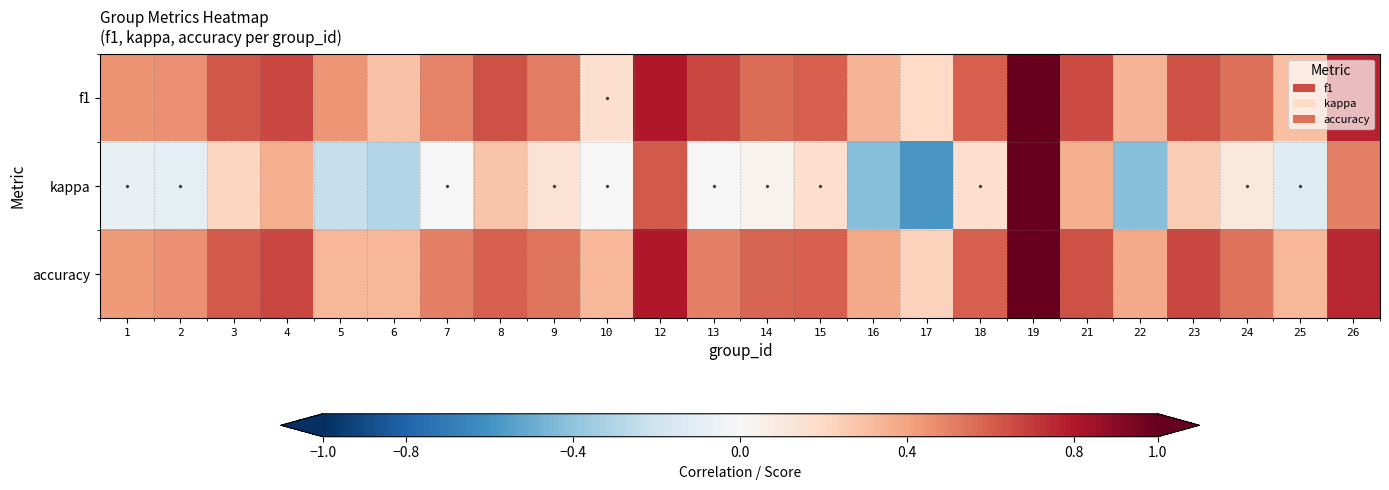

Reading right to left, what are all the values shown in this chart?

f1: 26=0.8	25=0.3	24=0.5	23=0.6	22=0.3	21=0.6	19=1.0	18=0.6	17=0.2	16=0.3	15=0.6	14=0.6	13=0.7	12=0.8	10=0.2	9=0.5	8=0.6	7=0.5	6=0.3	5=0.4	4=0.7	3=0.6	2=0.5	1=0.5
kappa: 26=0.5	25=-0.1	24=0.1	23=0.2	22=-0.4	21=0.4	19=1.0	18=0.2	17=-0.6	16=-0.4	15=0.2	14=0.0	13=0.0	12=0.6	10=0.0	9=0.1	8=0.3	7=0.0	6=-0.3	5=-0.2	4=0.4	3=0.2	2=-0.1	1=-0.1
accuracy: 26=0.8	25=0.3	24=0.5	23=0.7	22=0.4	21=0.6	19=1.0	18=0.6	17=0.2	16=0.4	15=0.6	14=0.6	13=0.5	12=0.8	10=0.3	9=0.5	8=0.6	7=0.5	6=0.3	5=0.3	4=0.7	3=0.6	2=0.5	1=0.4